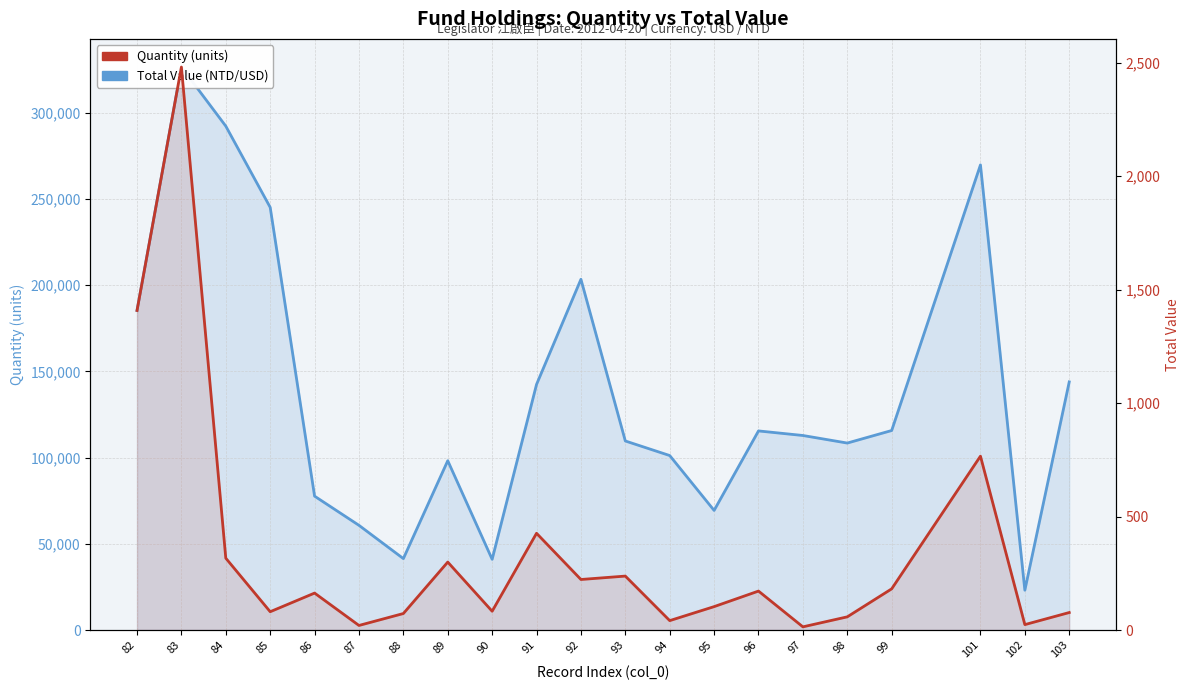

What is the spread (max minus min) of values at 90?

40940.2